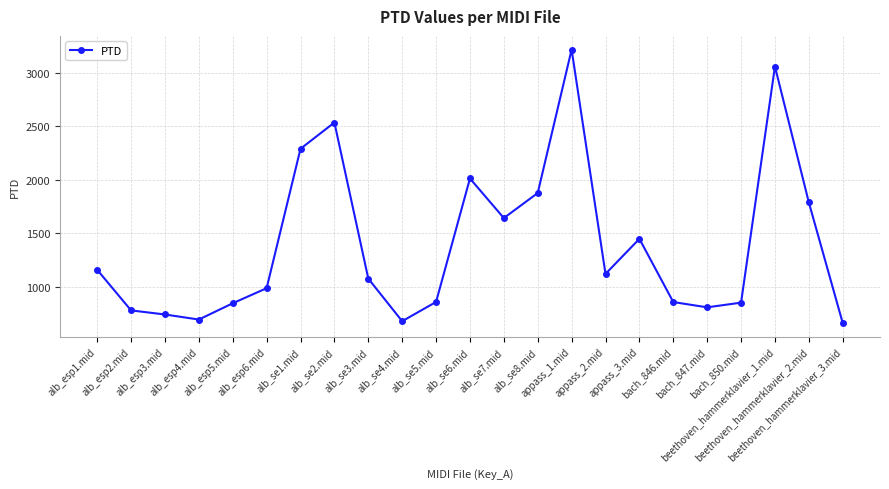

What is the value of the 17th point from the left?

1447.6